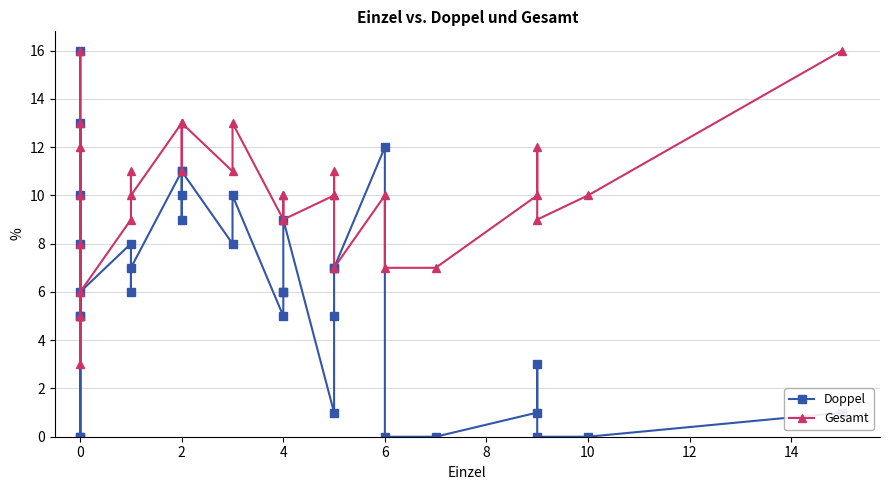

Is the value of Gesamt at 4 greater than the value of Doppel at 17?

No